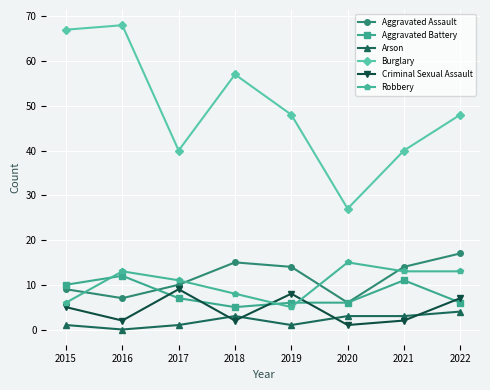

The Criminal Sexual Assault series shows 12 at 2022. True or false?

False